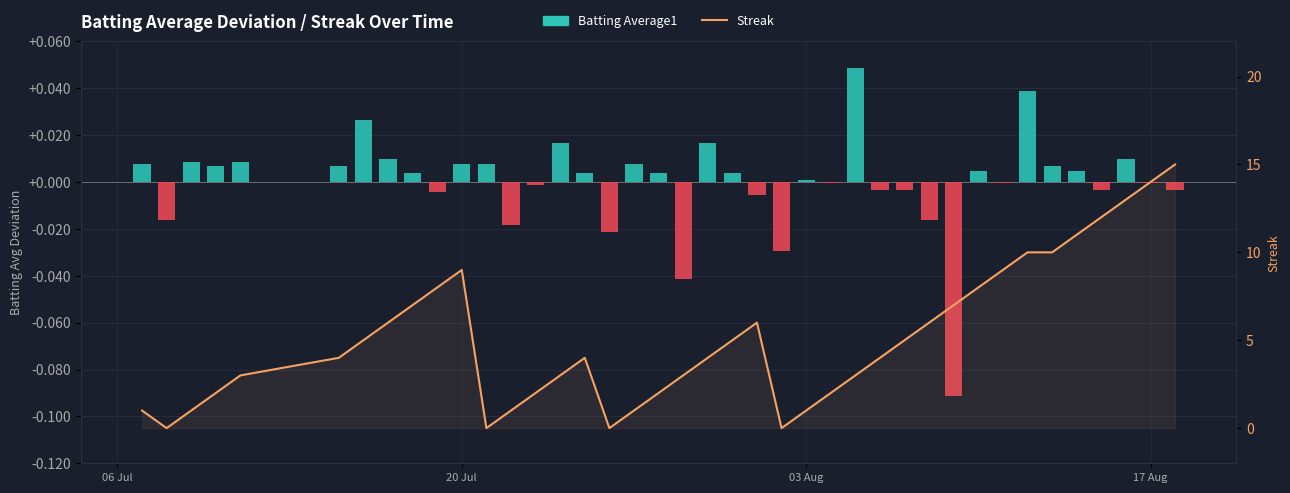

What is the smallest value displayed?

-0.1